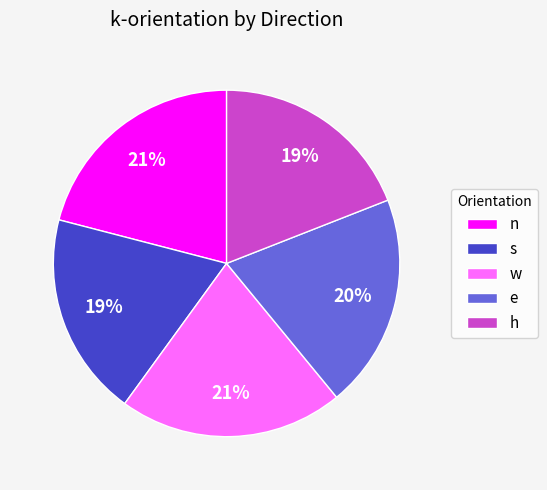

Is the sum of w and h greater than half?

No